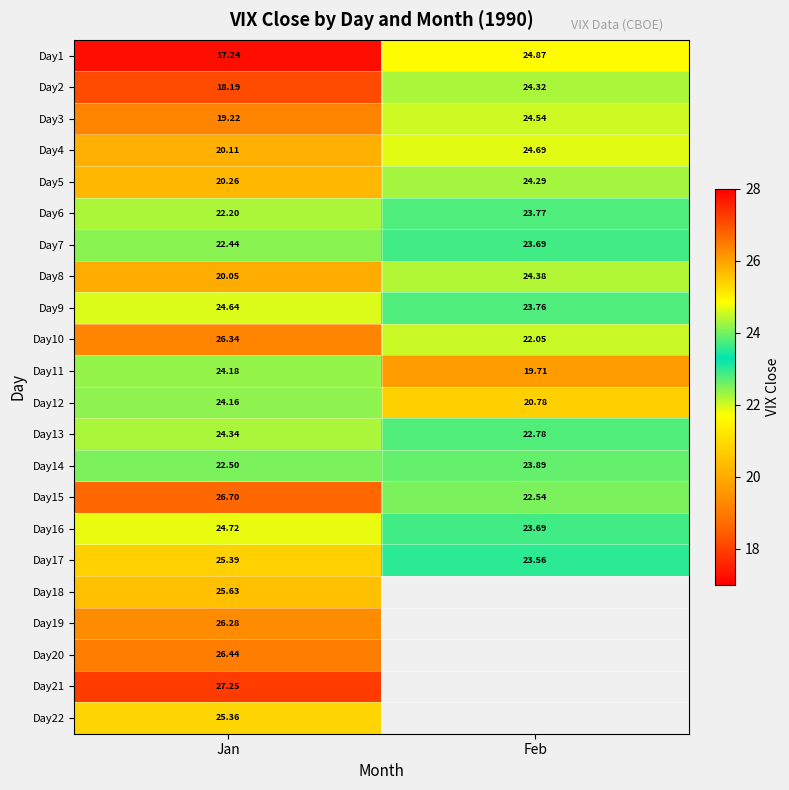

Is the value of Day3 at Feb greater than the value of Day9 at Feb?

Yes